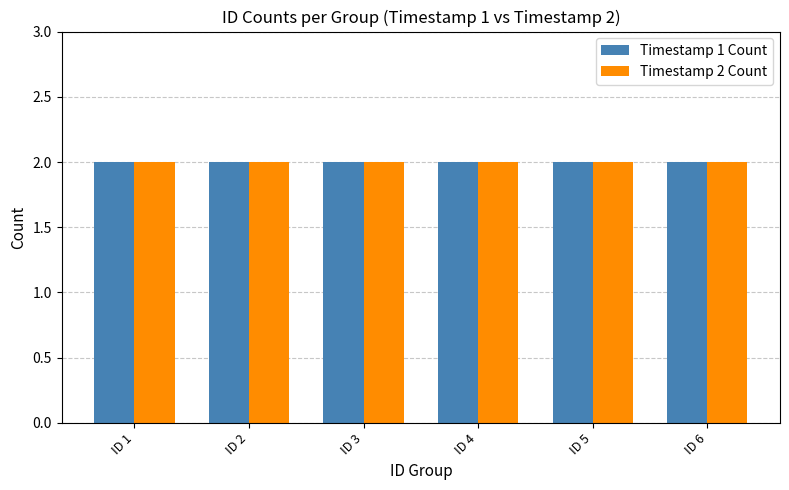

Rank the series by their maximum value, from lowest to highest.

Timestamp 1, Timestamp 2